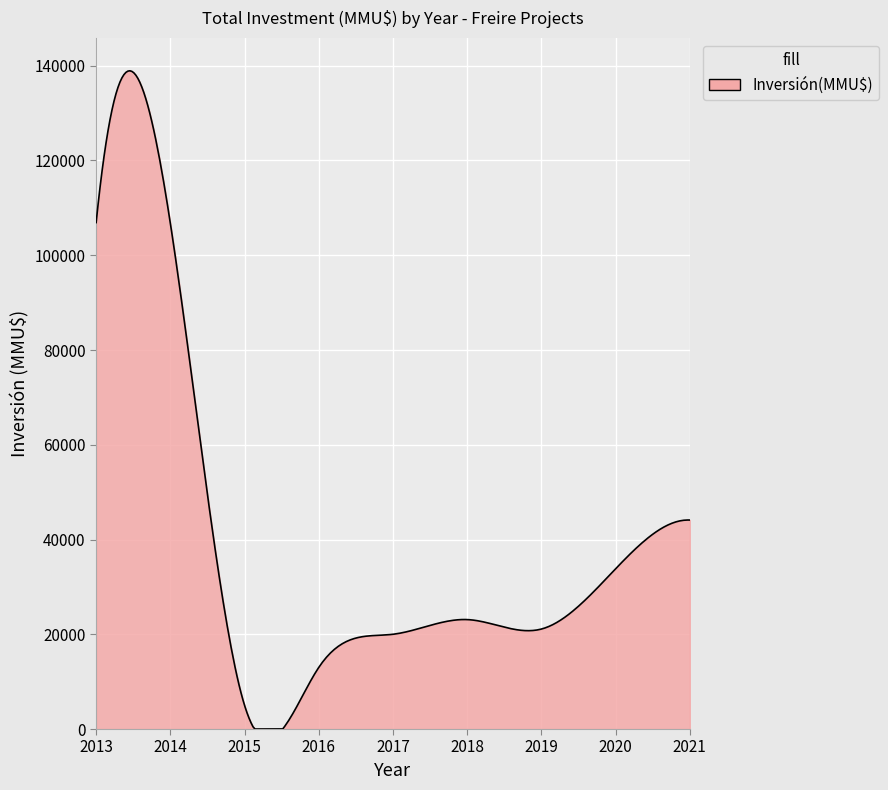

What is the maximum value shown in the chart?

138931.2